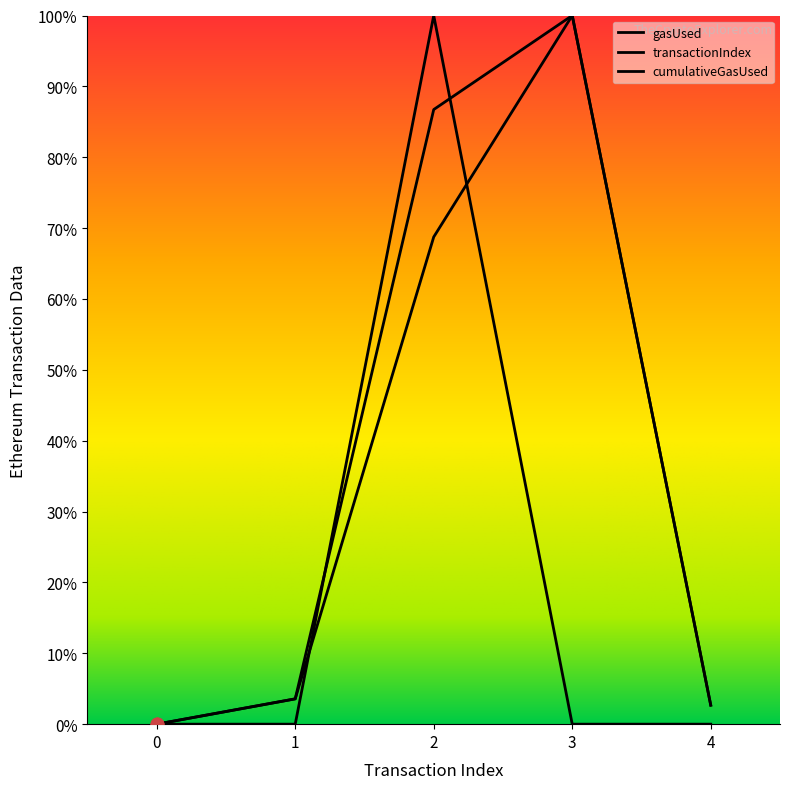

Is this an area chart (filled region under the line)?

Yes